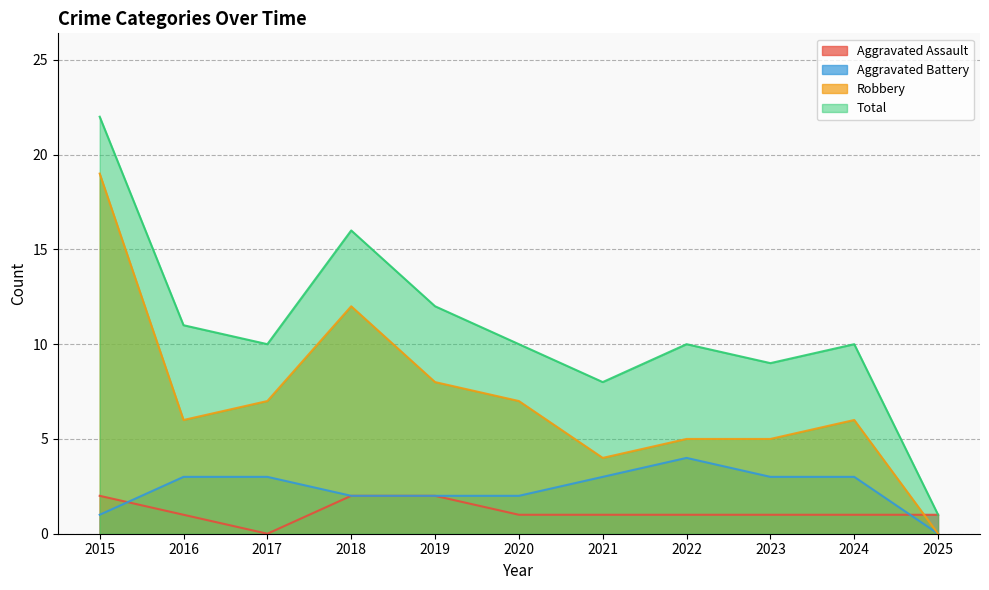

Does the chart have visible grid lines?

Yes